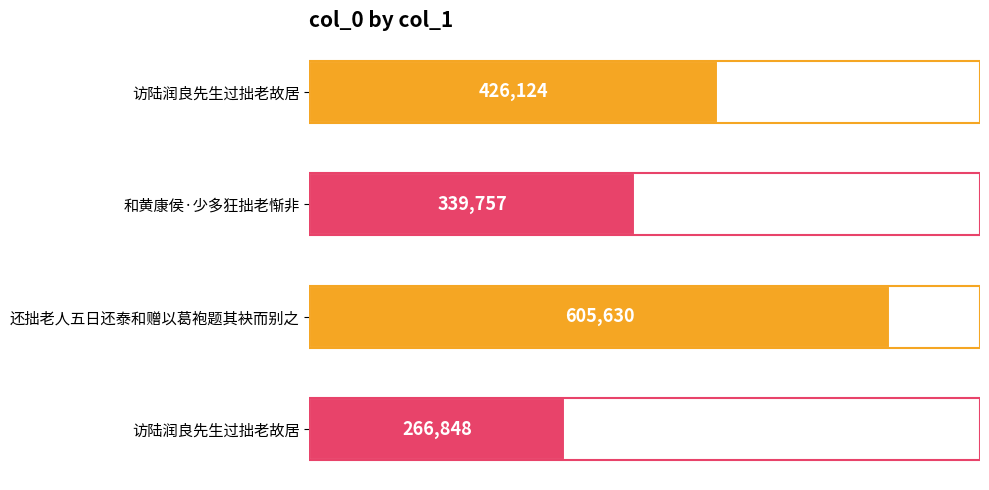

At which category does the chart reach its peak across all series?

还拙老人五日还泰和赠以葛袍题其袂而别之